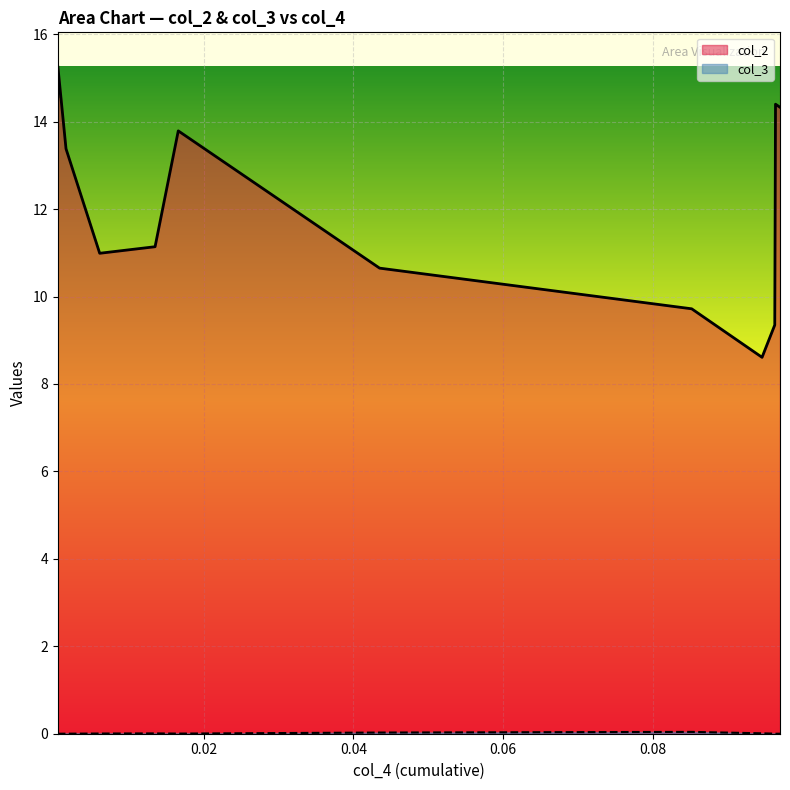

Between 150 and -60, which is larger?

150